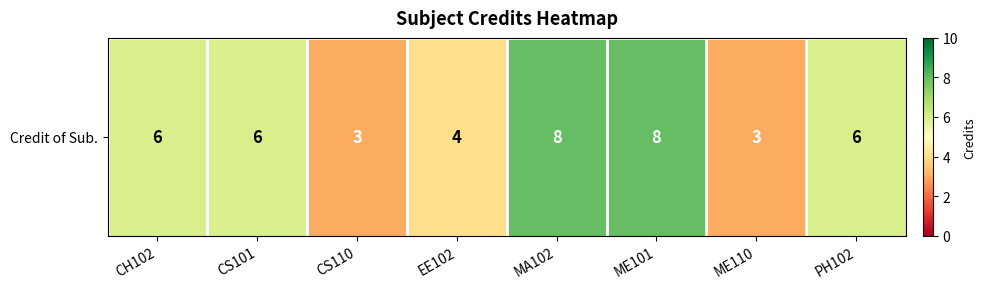

At which label does the data first exceed 6?

MA102